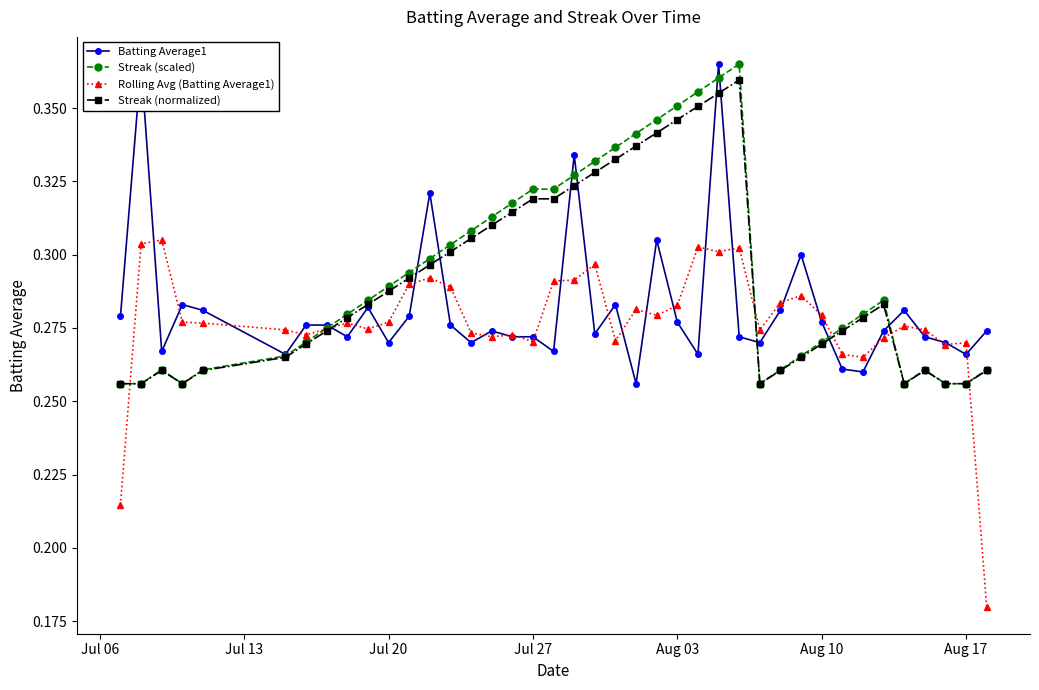

How many interior local valleys does the Rolling Avg (Batting Average1) series have?

10